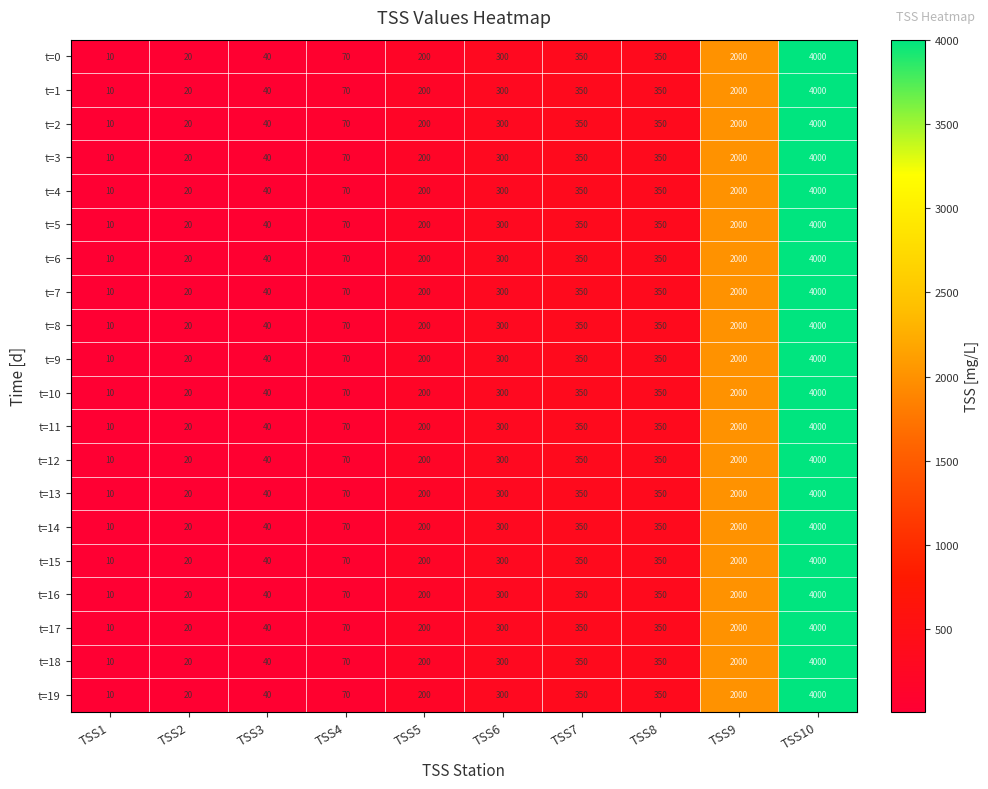

What value does the t=9 series have at TSS3, to the nearest 10?

40